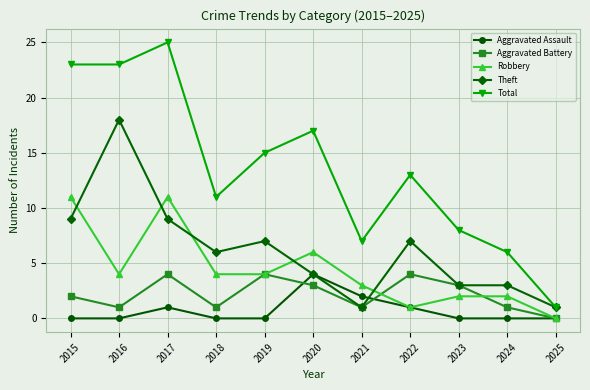

How many series are shown in this chart?

5